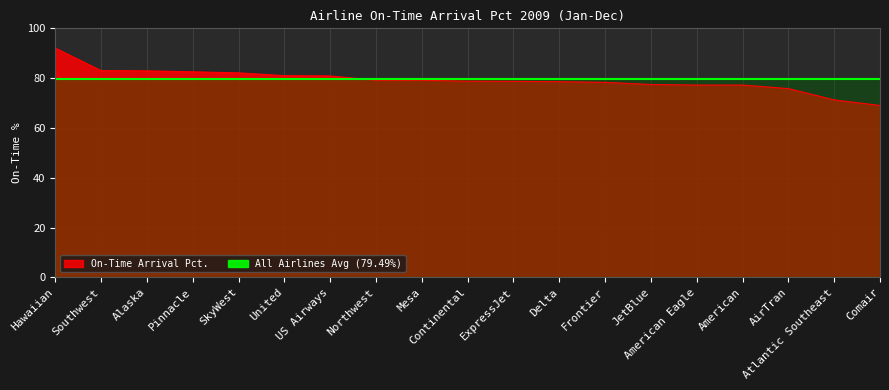

Reading left to right, what are all the values shown in this chart?

92.1	83.0	82.9	82.5	82.1	81.0	80.9	79.2	79.1	78.8	78.7	78.6	78.3	77.5	77.2	77.2	75.8	71.2	69.0